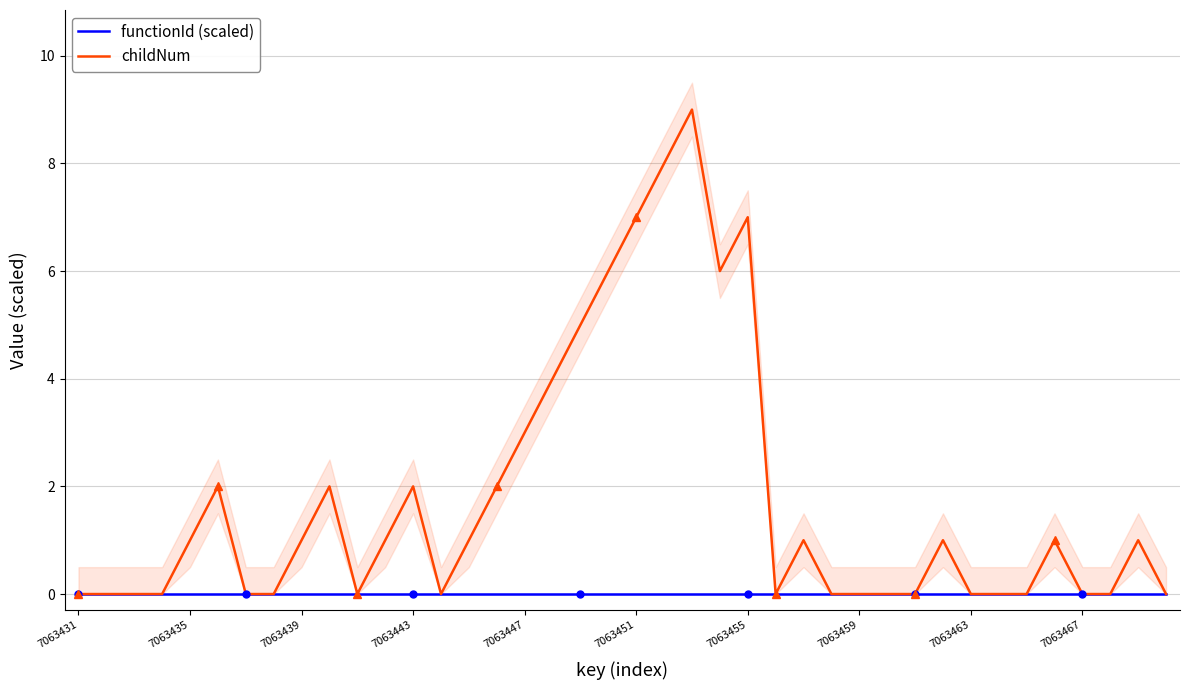

How many categories are shown in the chart?

40